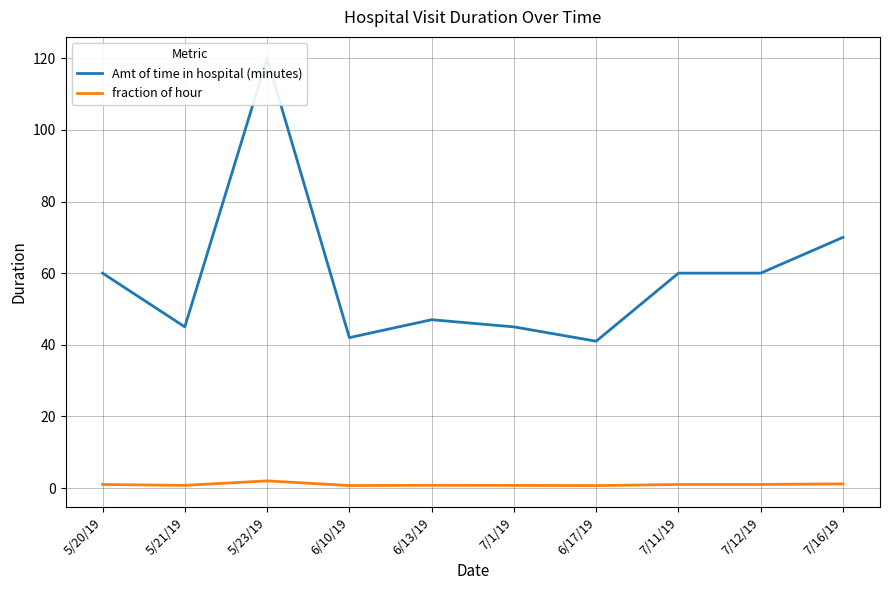

Reading right to left, list all the values displayed in this chart.

Amt of time in hospital (minutes): 7/16/19=70.0	7/12/19=60.0	7/11/19=60.0	6/17/19=41.0	7/1/19=45.0	6/13/19=47.0	6/10/19=42.0	5/23/19=120.0	5/21/19=45.0	5/20/19=60.0
fraction of hour: 7/16/19=1.2	7/12/19=1.0	7/11/19=1.0	6/17/19=0.7	7/1/19=0.8	6/13/19=0.8	6/10/19=0.7	5/23/19=2.0	5/21/19=0.8	5/20/19=1.0